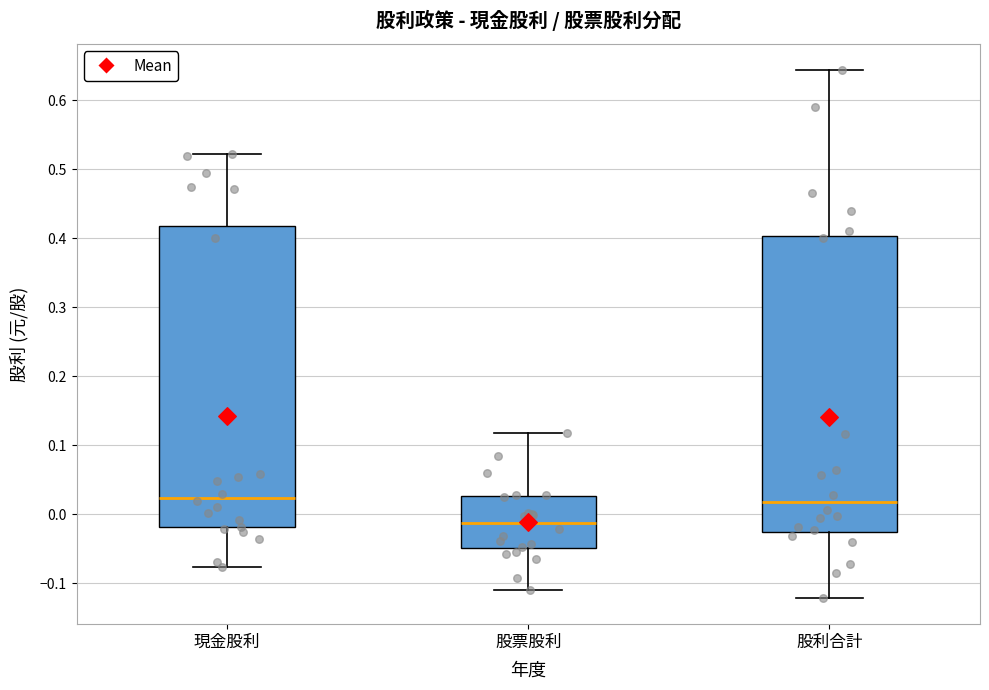

Where does the upper whisker of the box for 股票股利 end on the y-axis? The values are not printed on the chart, so give them approximately, as read against the axis.

0.12